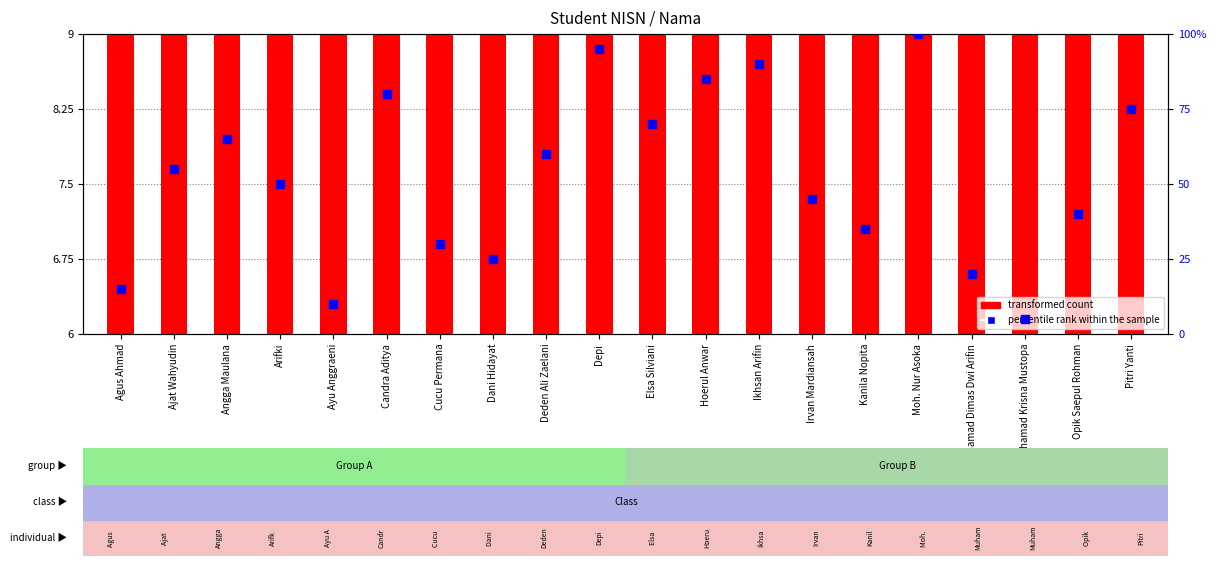

Which series reaches the maximum Y coordinate?

percentile rank within the sample